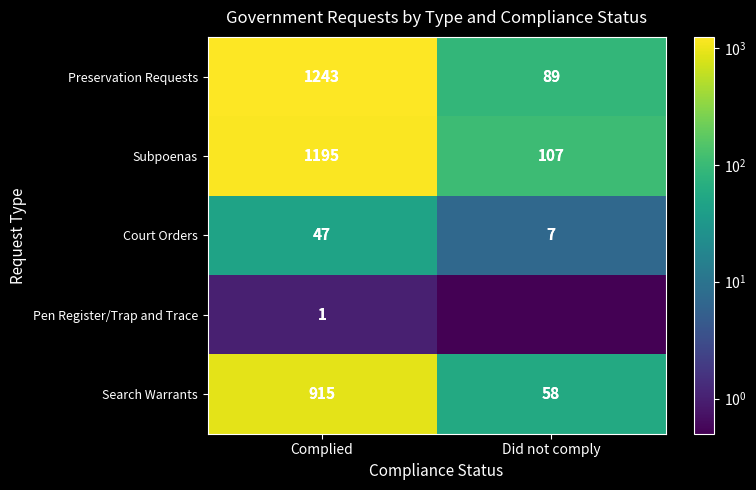

What is the minimum value for Subpoenas?

107.0